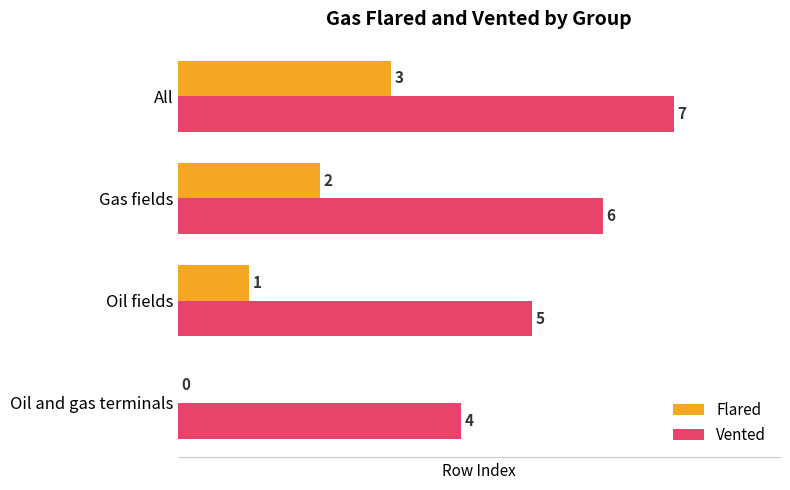

Which series has the largest total across all categories?

Vented